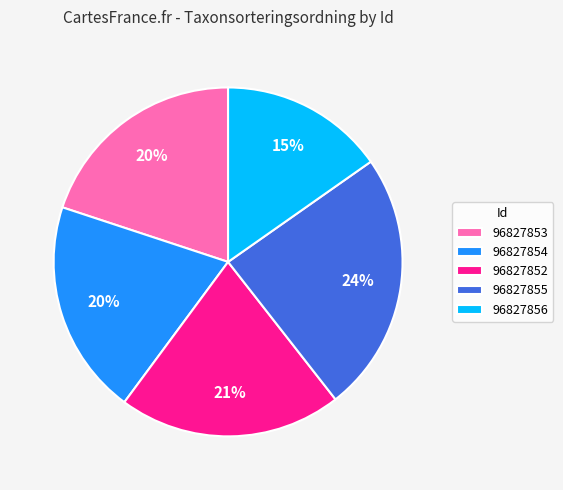

To the nearest percent, what portion does 96827856 represent?

15%